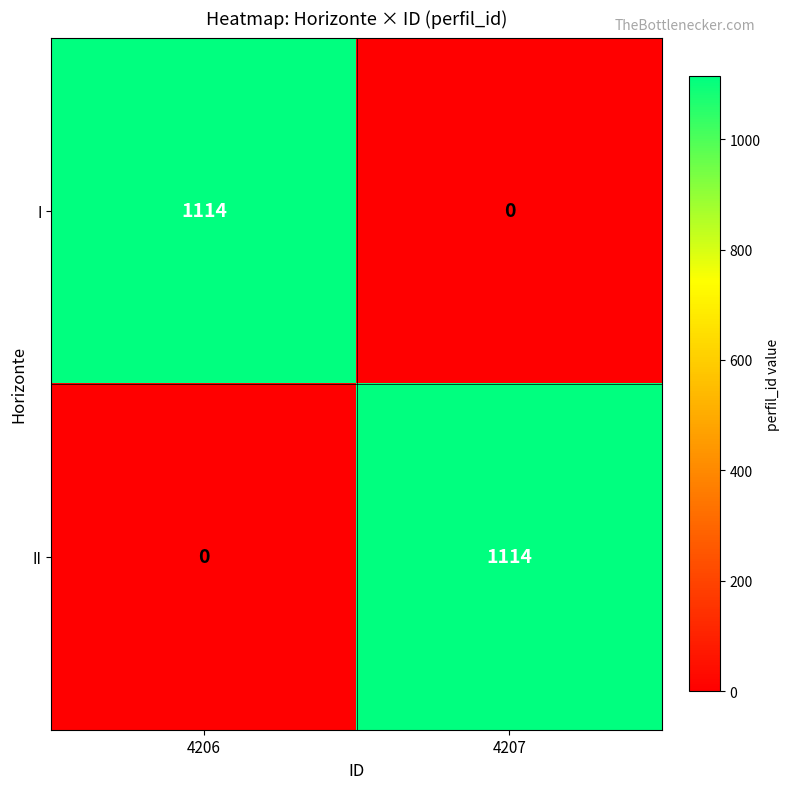

What is the total value across all series at 4207?

1114